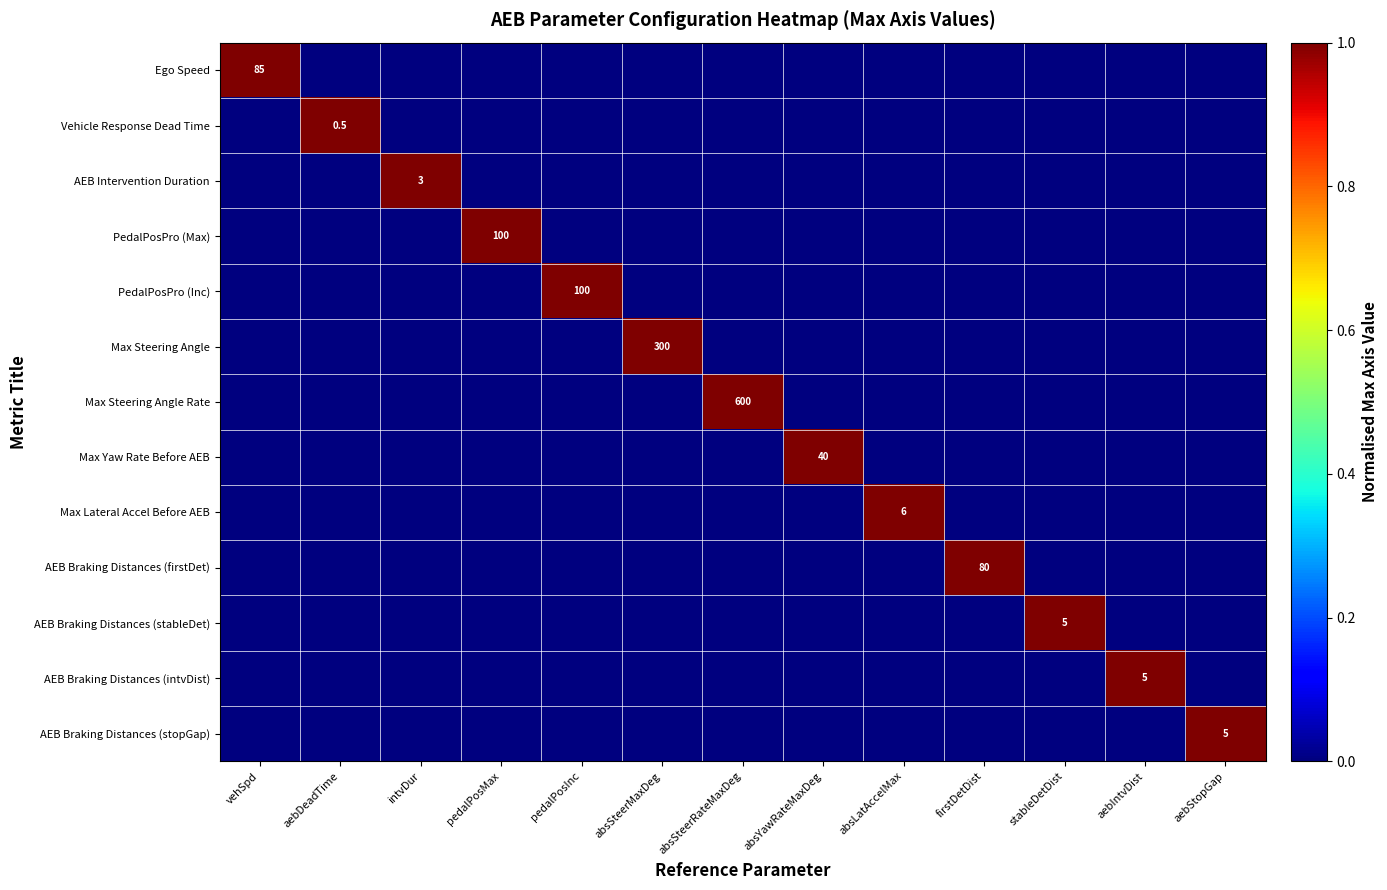

Is it true that PedalPosPro (Max) equals 168.0 at pedalPosMax?

False